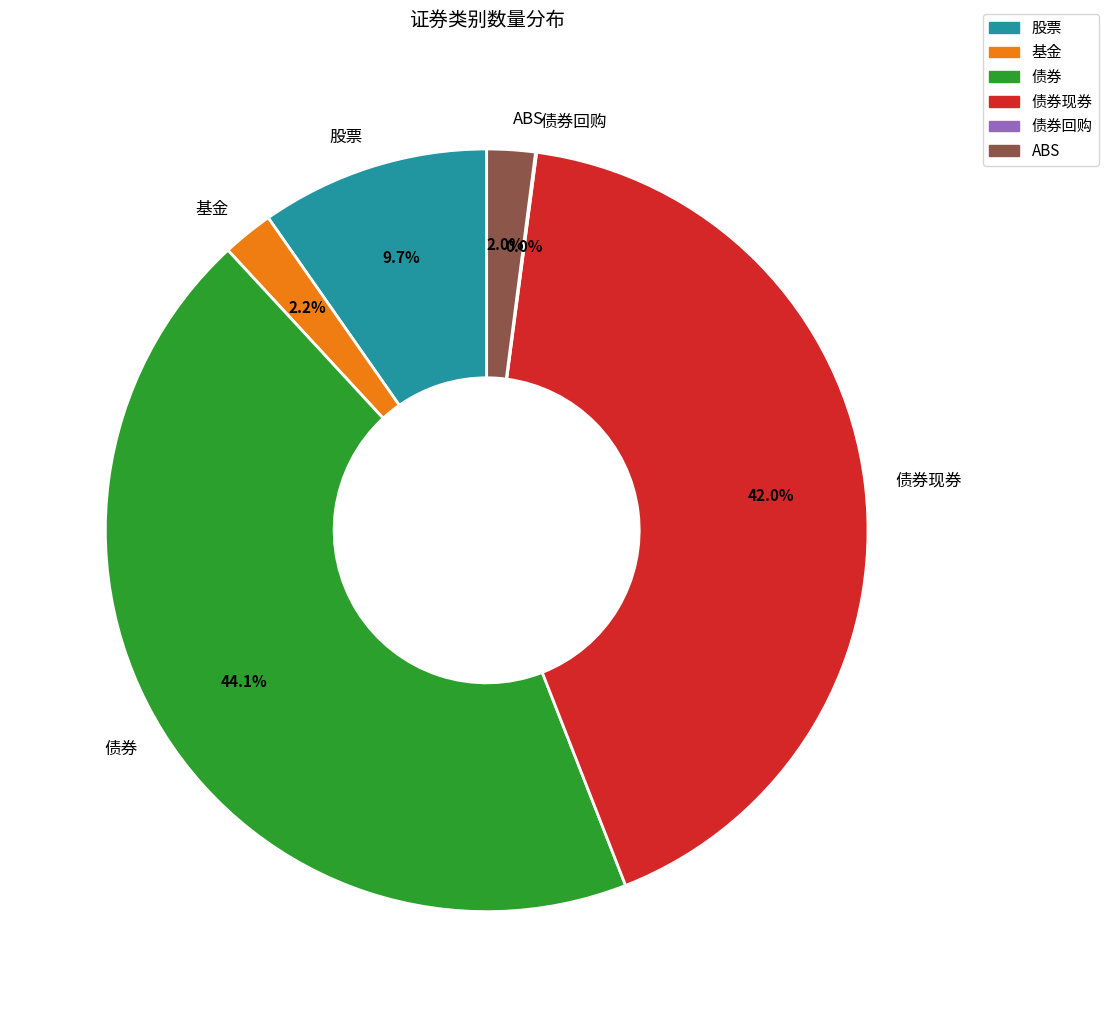

The ABS slice represents 2% of the pie. True or false?

True